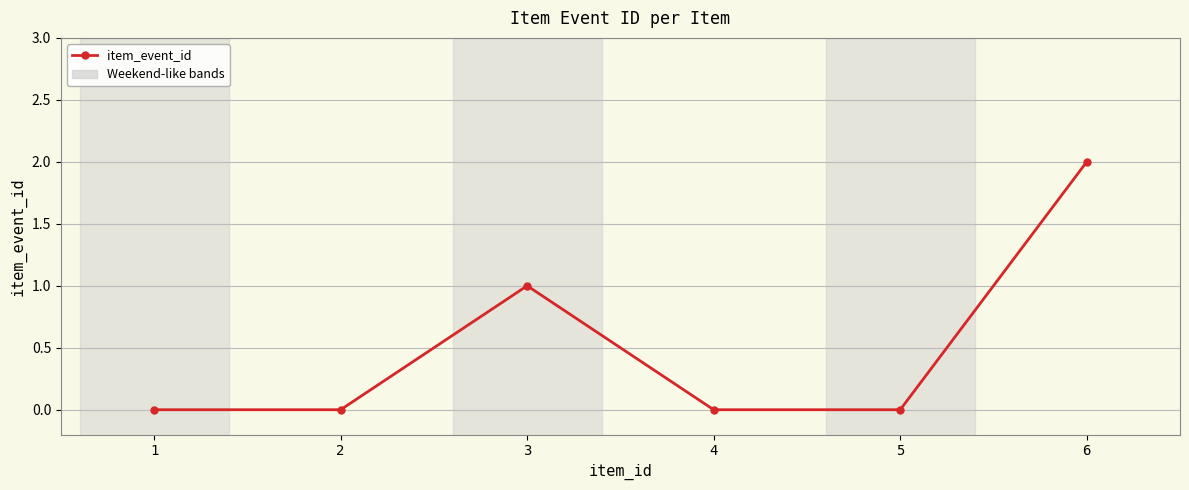

Where is the first local maximum?

3